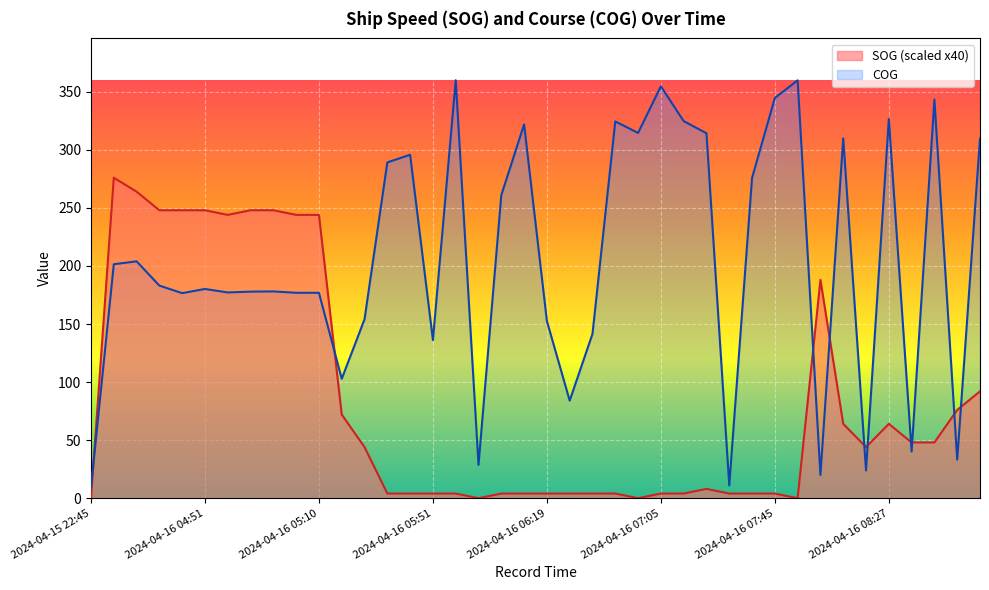

Reading right to left, extract all data points from this chart.

SOG: 2024-04-16 08:48=92.0	2024-04-16 08:43=76.0	2024-04-16 08:40=48.0	2024-04-16 08:37=48.0	2024-04-16 08:27=64.0	2024-04-16 08:24=44.0	2024-04-16 08:12=64.0	2024-04-16 08:02=188.0	2024-04-16 07:57=0.0	2024-04-16 07:45=4.0	2024-04-16 07:42=4.0	2024-04-16 07:39=4.0	2024-04-16 07:20=8.0	2024-04-16 07:11=4.0	2024-04-16 07:05=4.0	2024-04-16 06:59=0.0	2024-04-16 06:53=4.0	2024-04-16 06:42=4.0	2024-04-16 06:26=4.0	2024-04-16 06:19=4.0	2024-04-16 06:12=4.0	2024-04-16 06:09=4.0	2024-04-16 06:01=0.0	2024-04-16 05:57=4.0	2024-04-16 05:51=4.0	2024-04-16 05:45=4.0	2024-04-16 05:39=4.0	2024-04-16 05:18=44.0	2024-04-16 05:15=72.0	2024-04-16 05:10=244.0	2024-04-16 05:07=244.0	2024-04-16 05:01=248.0	2024-04-16 04:57=248.0	2024-04-16 04:55=244.0	2024-04-16 04:51=248.0	2024-04-16 04:45=248.0	2024-04-16 04:42=248.0	2024-04-16 04:37=264.0	2024-04-16 04:26=276.0	2024-04-15 22:45=0.0
COG: 2024-04-16 08:48=309.8	2024-04-16 08:43=33.2	2024-04-16 08:40=343.3	2024-04-16 08:37=40.2	2024-04-16 08:27=326.6	2024-04-16 08:24=23.9	2024-04-16 08:12=309.9	2024-04-16 08:02=20.0	2024-04-16 07:57=359.9	2024-04-16 07:45=344.7	2024-04-16 07:42=275.8	2024-04-16 07:39=11.0	2024-04-16 07:20=314.3	2024-04-16 07:11=324.8	2024-04-16 07:05=354.7	2024-04-16 06:59=314.6	2024-04-16 06:53=324.5	2024-04-16 06:42=141.5	2024-04-16 06:26=84.0	2024-04-16 06:19=152.6	2024-04-16 06:12=321.9	2024-04-16 06:09=261.0	2024-04-16 06:01=28.7	2024-04-16 05:57=360.0	2024-04-16 05:51=136.2	2024-04-16 05:45=295.8	2024-04-16 05:39=289.2	2024-04-16 05:18=154.1	2024-04-16 05:15=102.8	2024-04-16 05:10=176.9	2024-04-16 05:07=176.9	2024-04-16 05:01=178.1	2024-04-16 04:57=177.9	2024-04-16 04:55=177.2	2024-04-16 04:51=180.2	2024-04-16 04:45=176.6	2024-04-16 04:42=183.1	2024-04-16 04:37=204.0	2024-04-16 04:26=201.5	2024-04-15 22:45=9.4